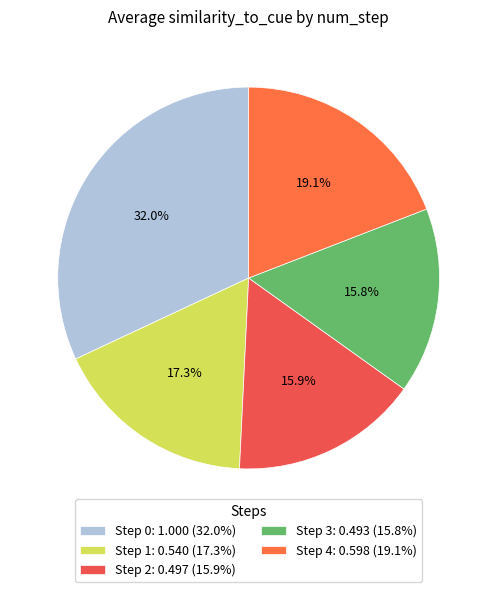

How many slices are in this pie chart?

5